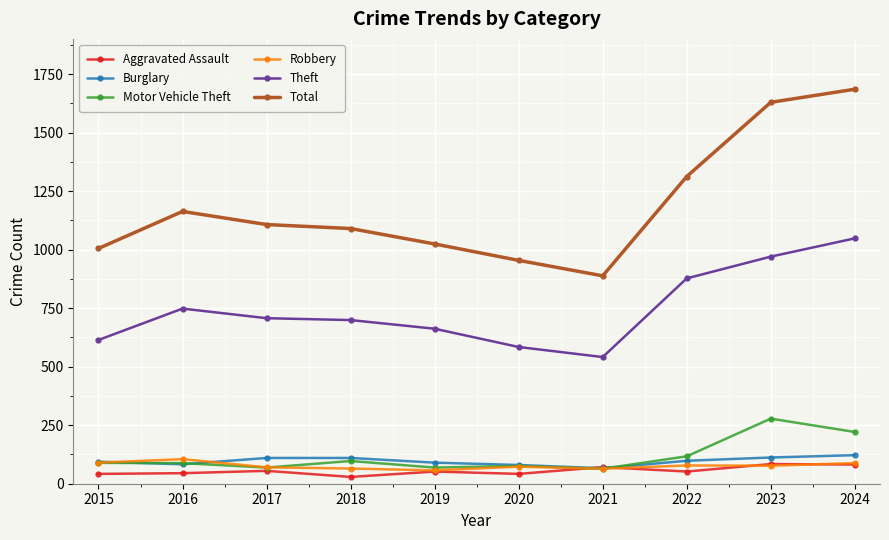

What is the sum of all Burglary values?

965